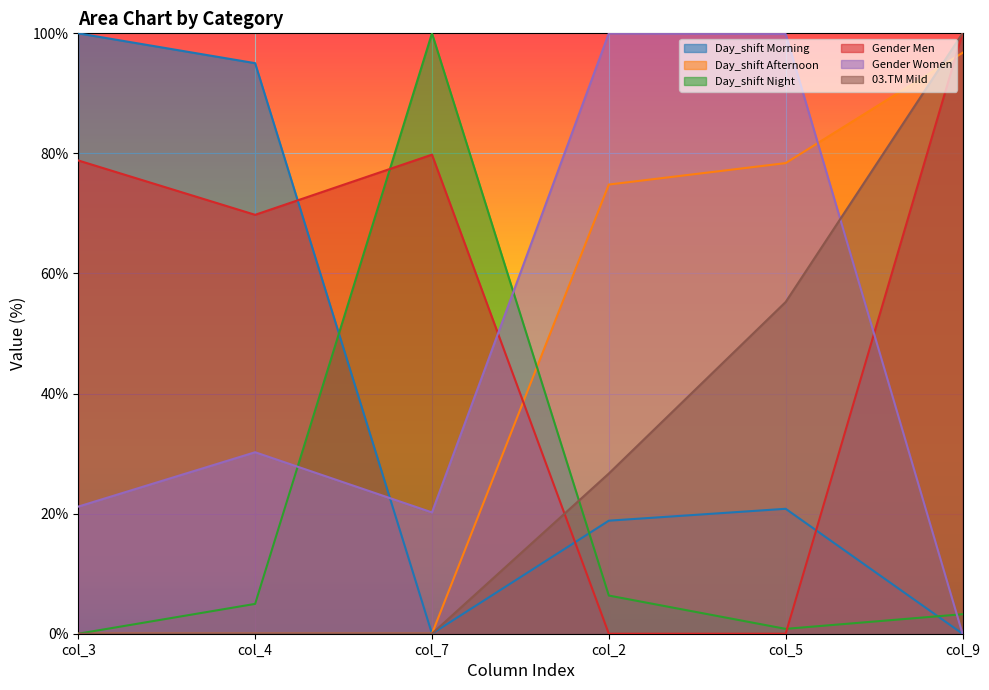

How many interior local valleys does the Day_shift Night series have?

1